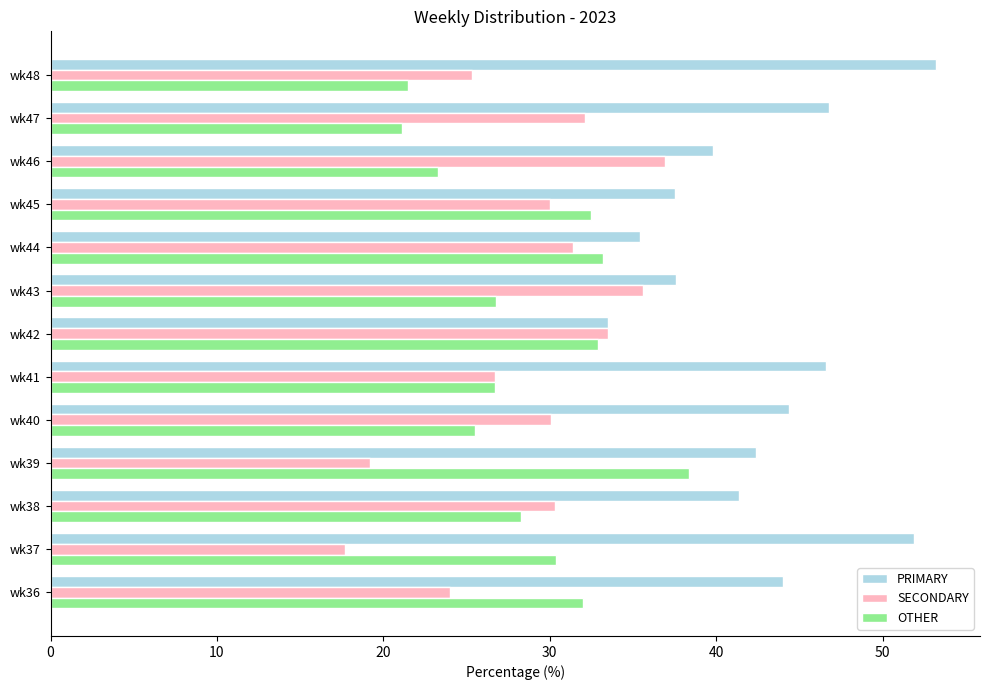

Which series has the largest total across all categories?

PRIMARY